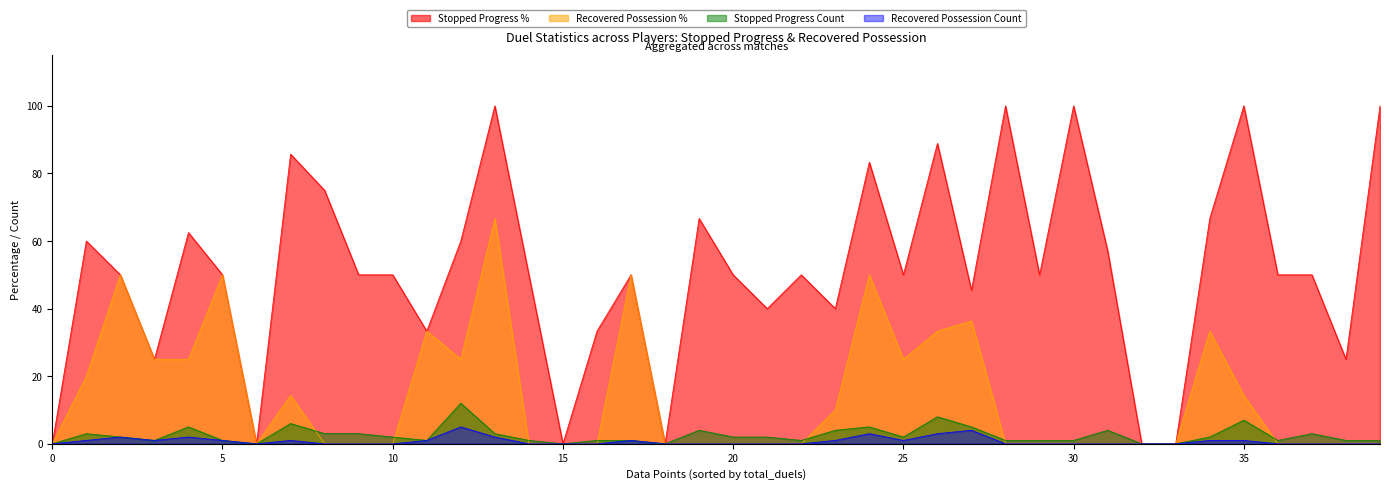

True or false: recoveredpossession_percent and stoppedprogress_count intersect in this chart.

True